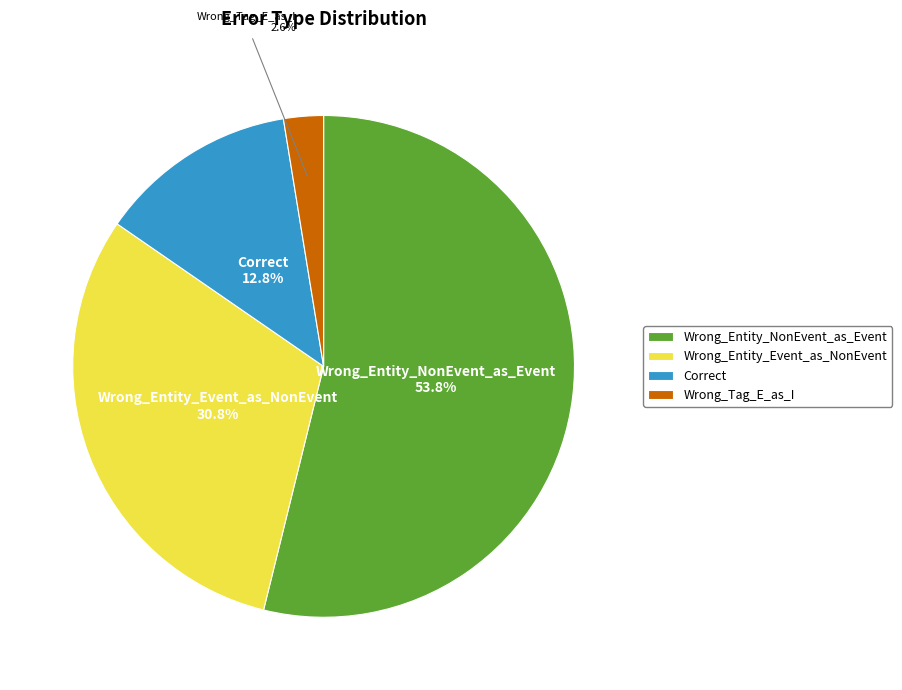

How many slices are in this pie chart?

4